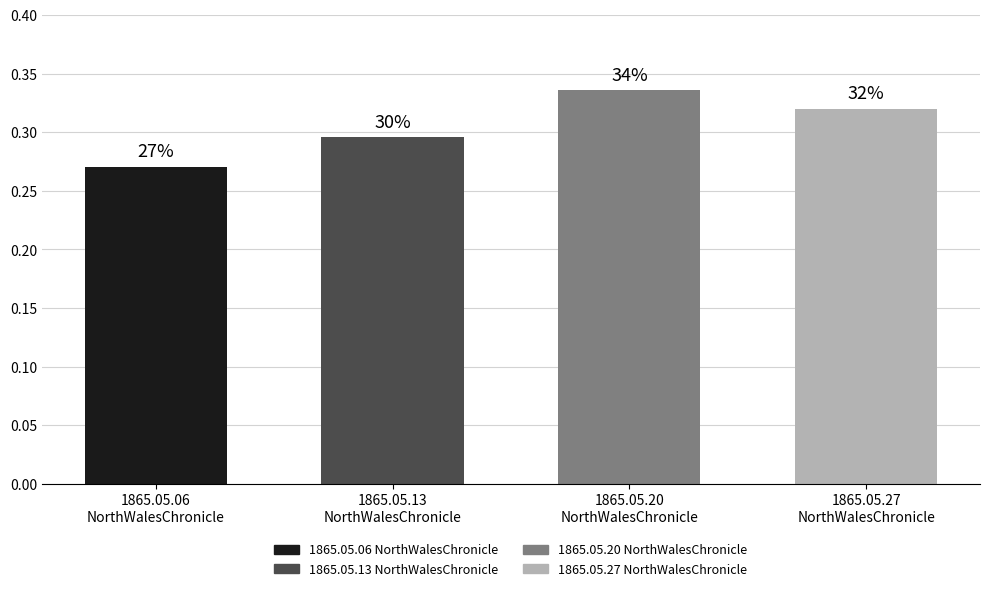

Does the chart contain stacked bars?

No